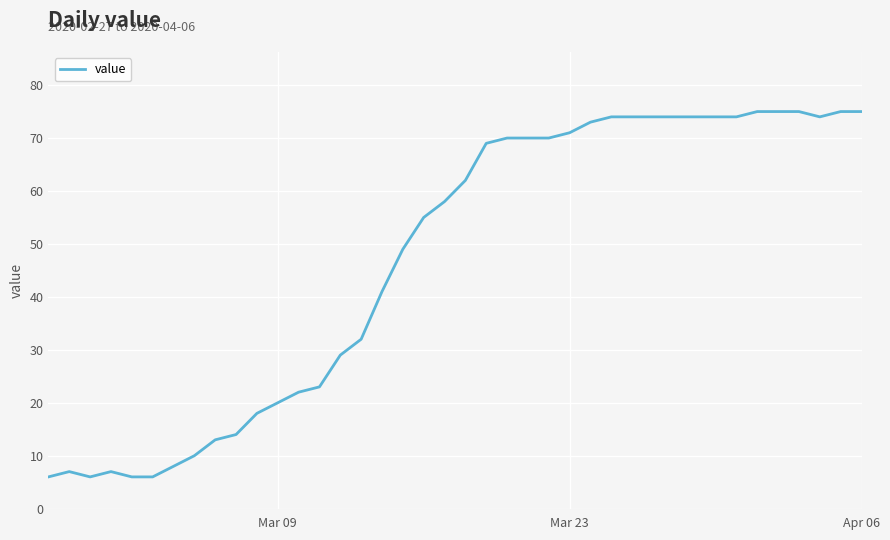

What is the greatest value displayed?

75